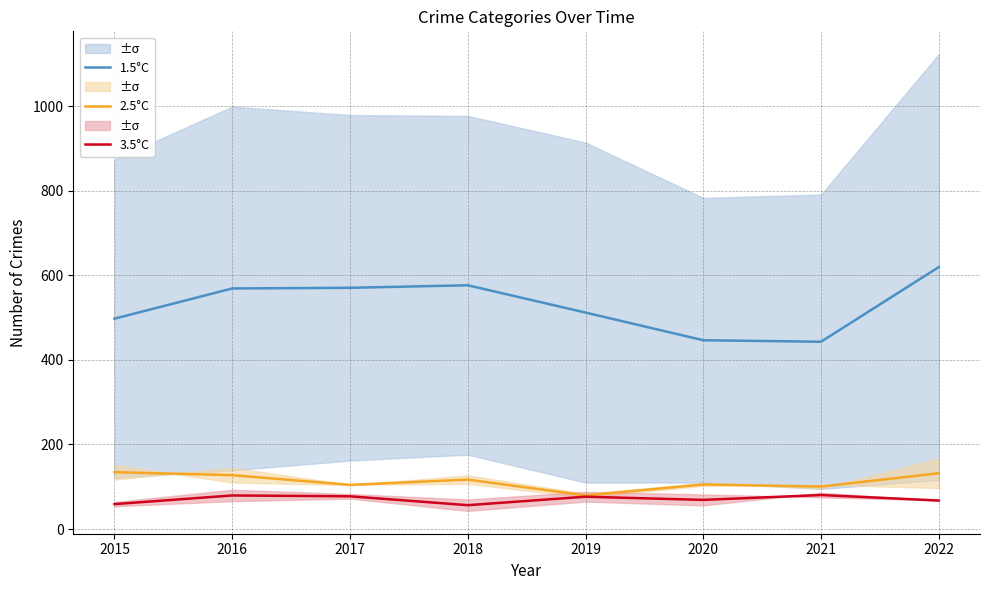

At which label does 1.5°C first exceed 569?

2017